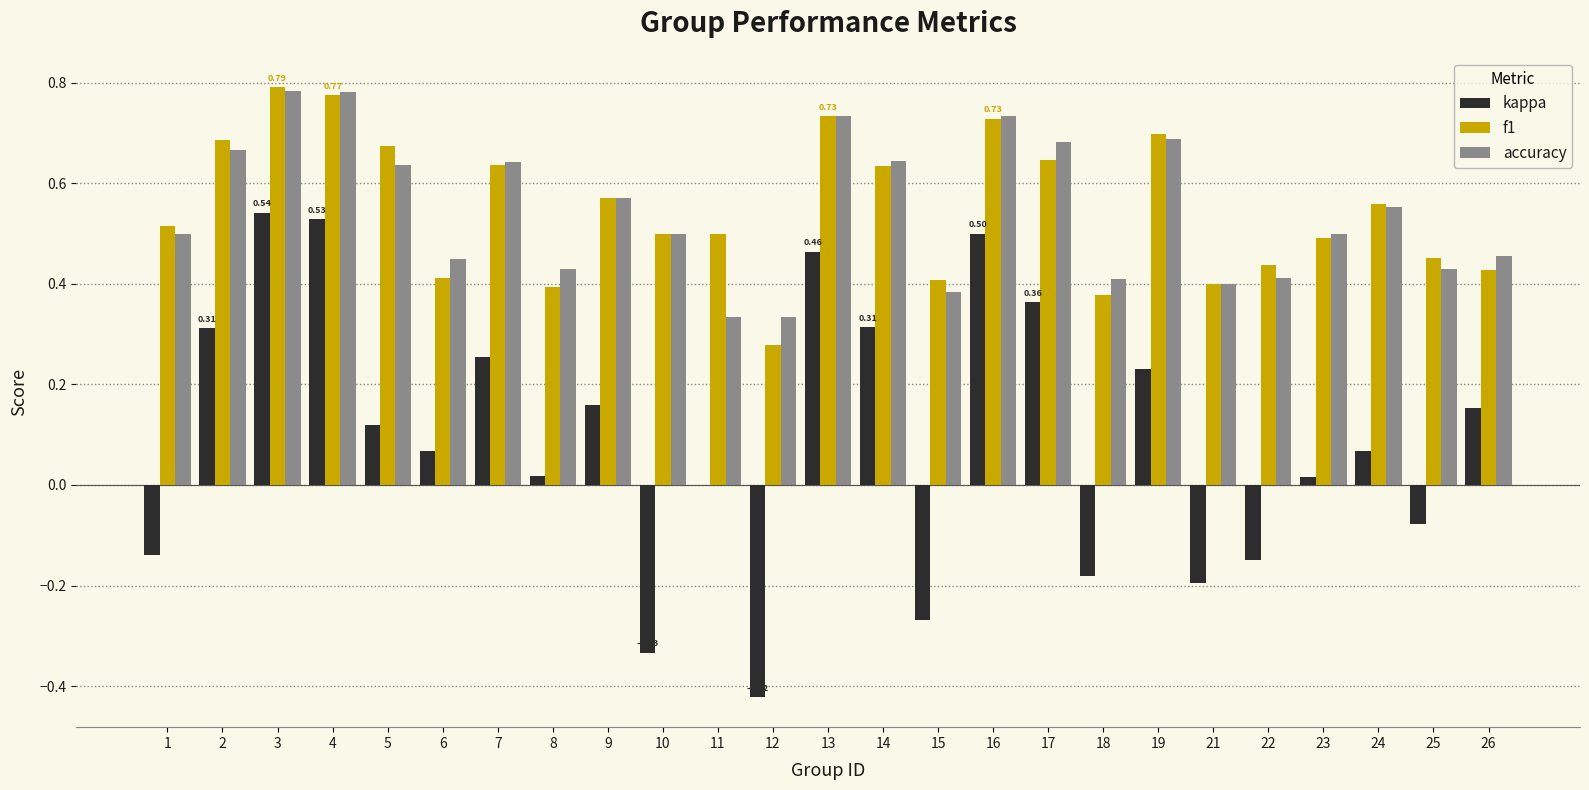

Which series changed the most between 23 and 25?

kappa